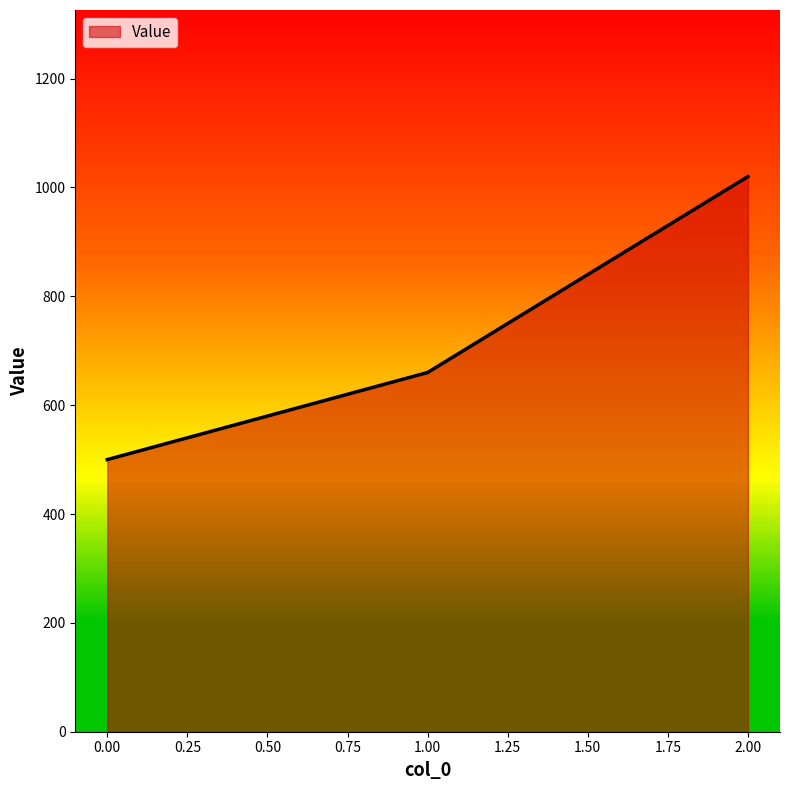

True or false: the data shows 931 at 1.

False